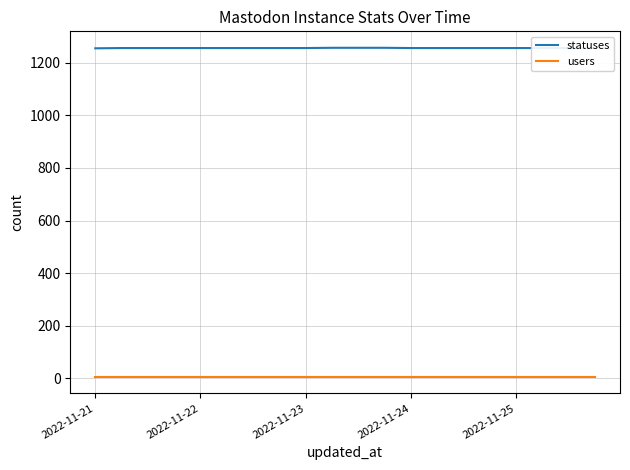

At how many categories does at least one series exceed 25?

20